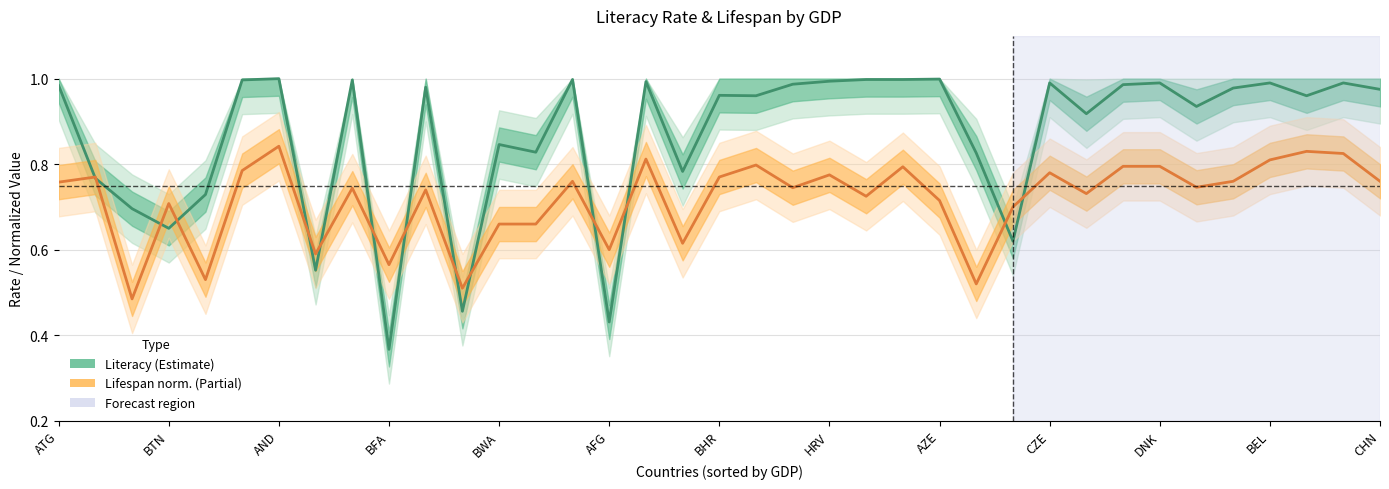

List the series in order of their peak value, highest first.

Literacy, Lifespan (norm.)